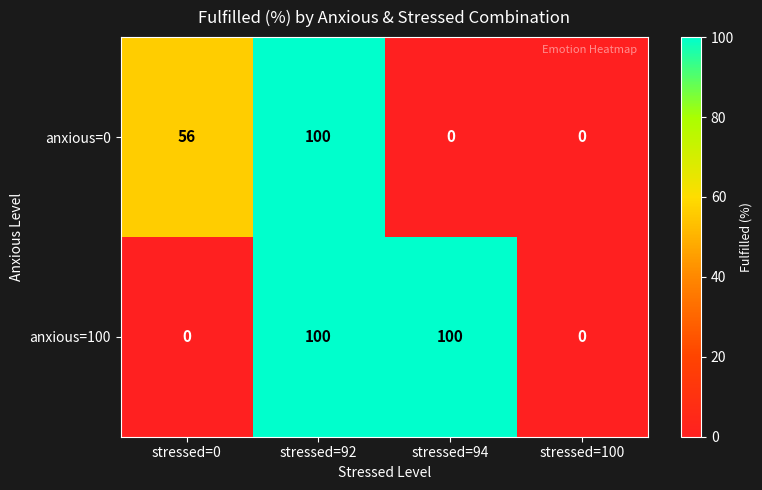

List the series in order of their overall mean, lowest first.

anxious=0, anxious=100